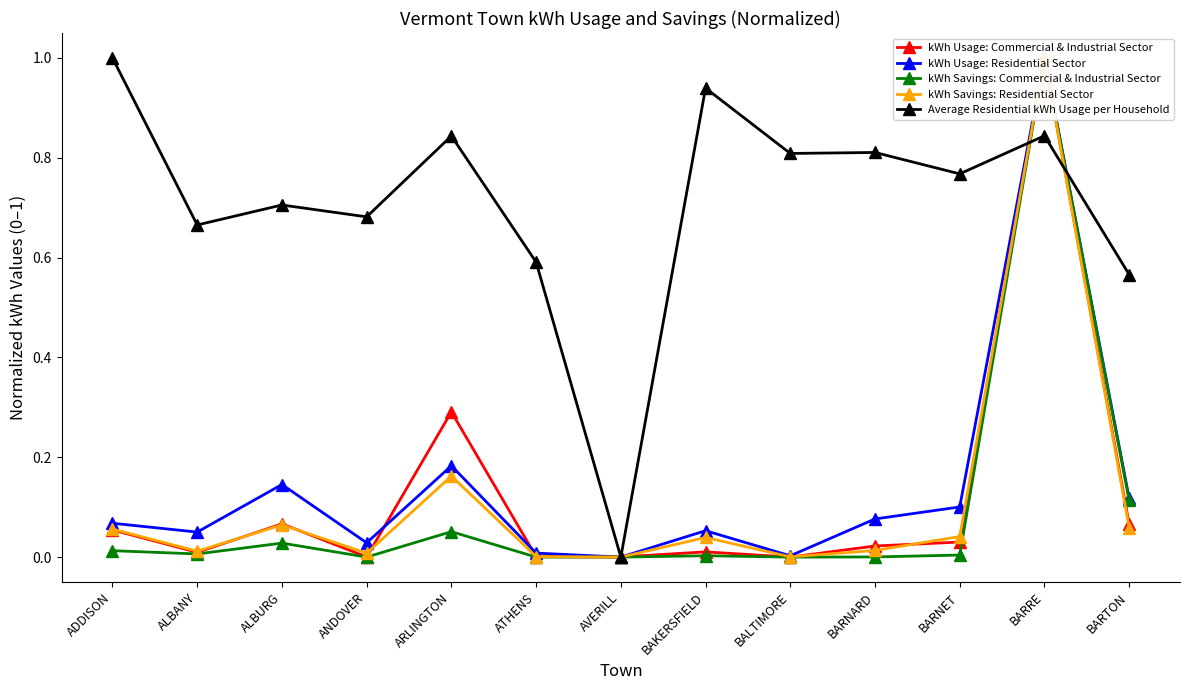

How many categories are shown in the chart?

13